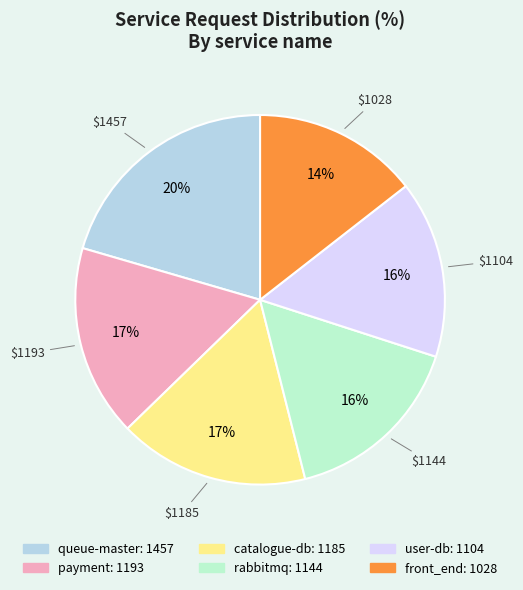

To the nearest percent, what is the average slice percentage?

17%